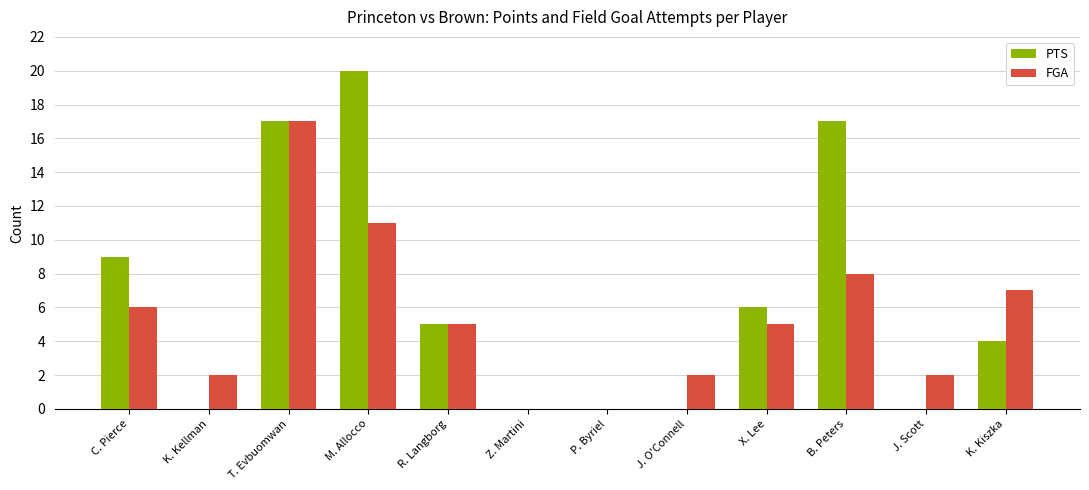

Is the value of FGA at Z. Martini greater than the value of PTS at T. Evbuomwan?

No